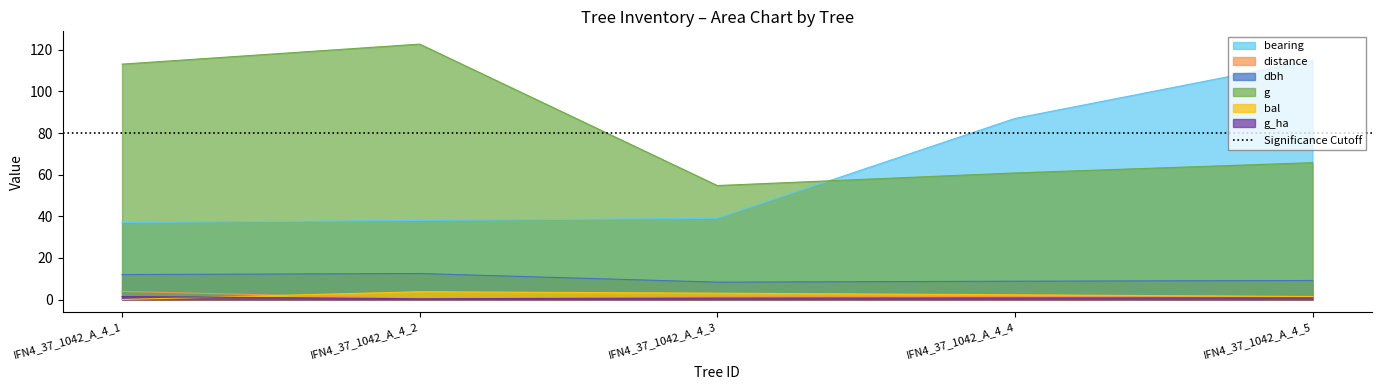

At which label does g first exceed 65?

IFN4_37_1042_A_4_1